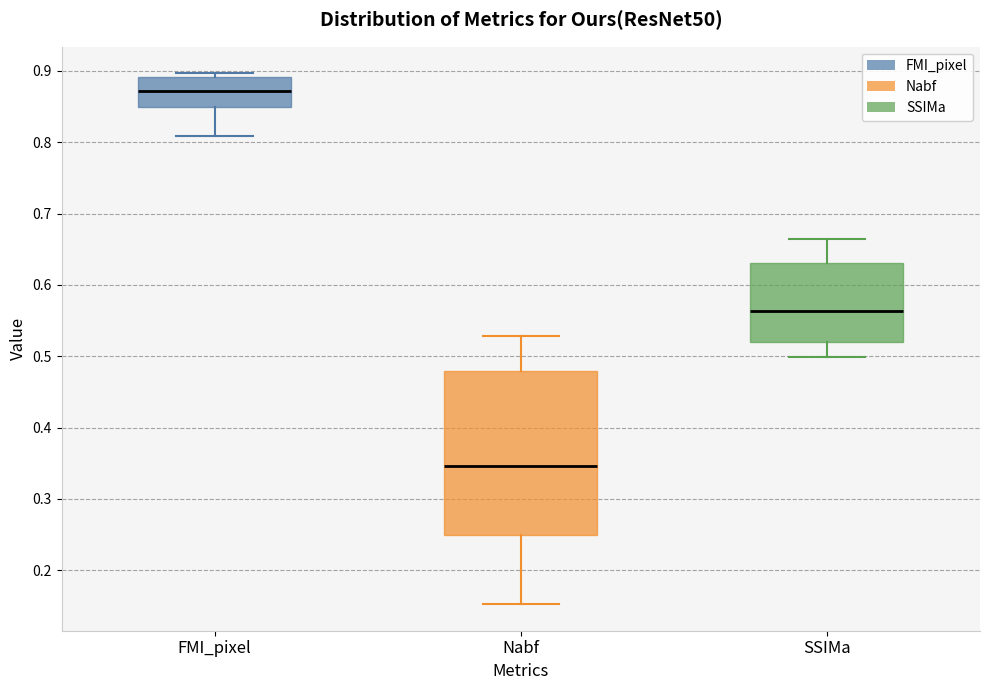

Reading left to right, transcribe this box plot: for each box, give where its median line is, the range the box spans, and where its two whiskers end, as read against the y-axis. The values are not printed on the chart, so give them approximately, as read against the axis.

FMI_pixel: median 0.87, box 0.85 to 0.89, whiskers 0.81 to 0.90
Nabf: median 0.35, box 0.25 to 0.48, whiskers 0.15 to 0.53
SSIMa: median 0.56, box 0.52 to 0.63, whiskers 0.50 to 0.66